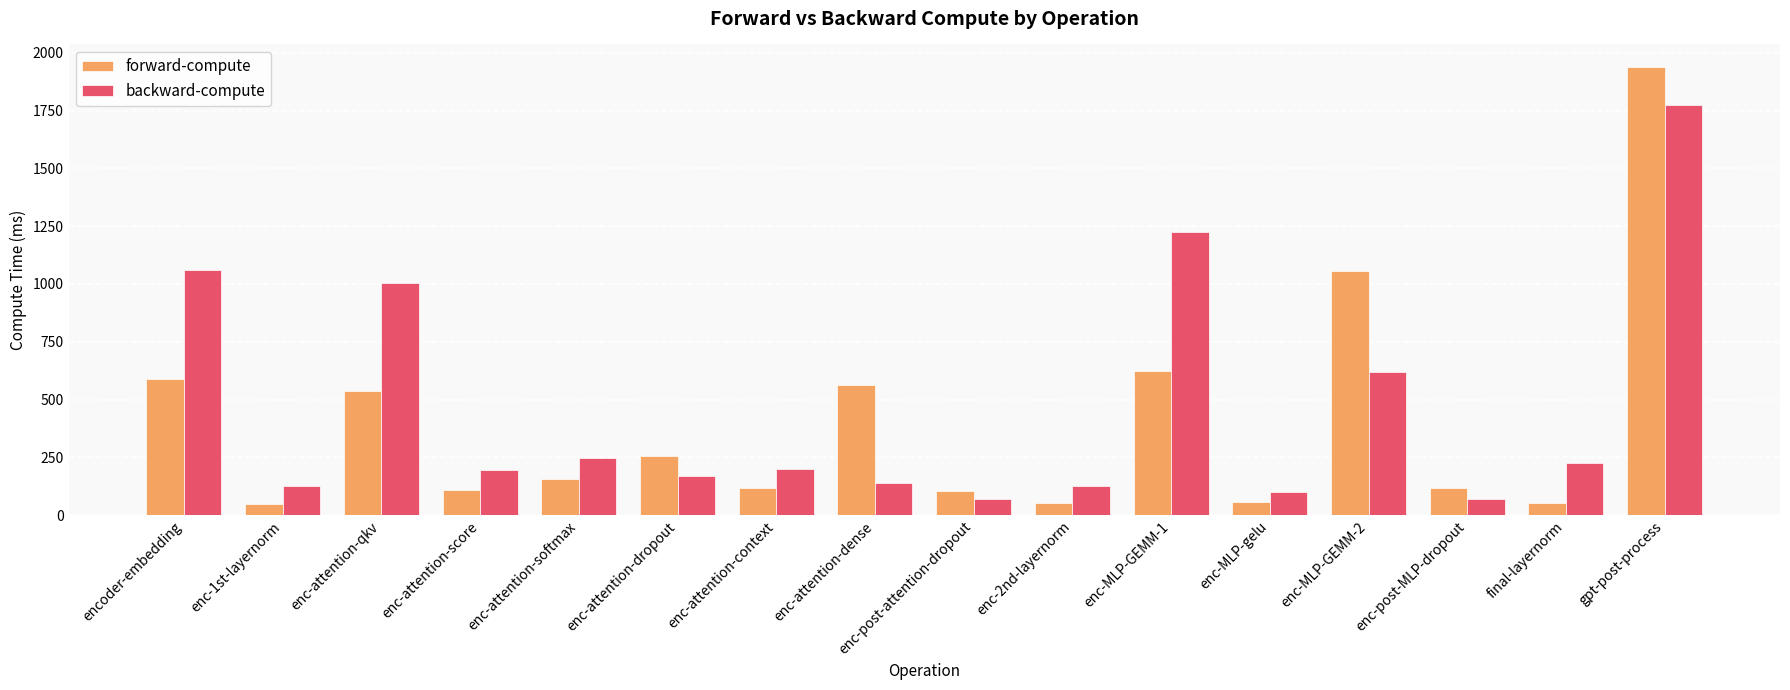

What is the total value across all series at enc-1st-layernorm?

176.2